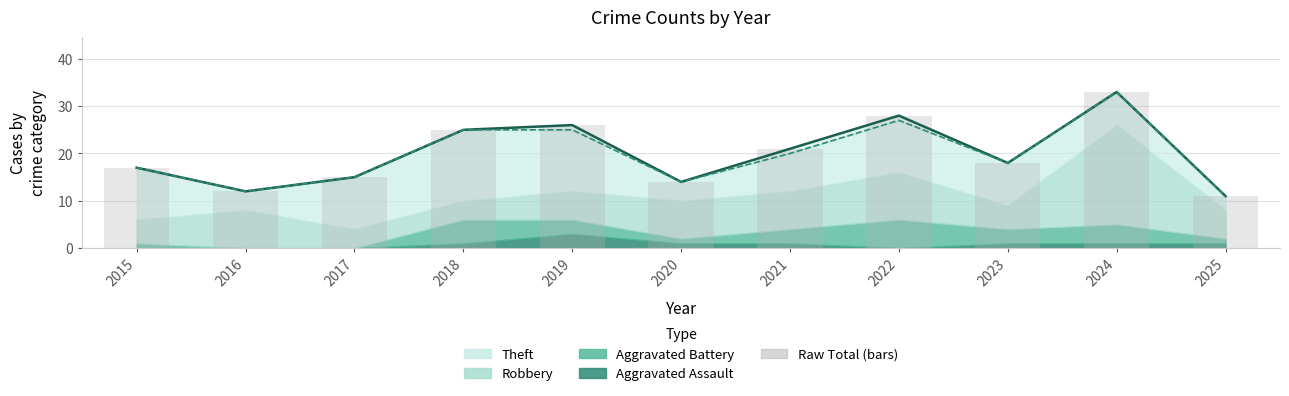

Reading left to right, extract all data points from this chart.

17	12	15	25	26	14	21	28	18	33	11